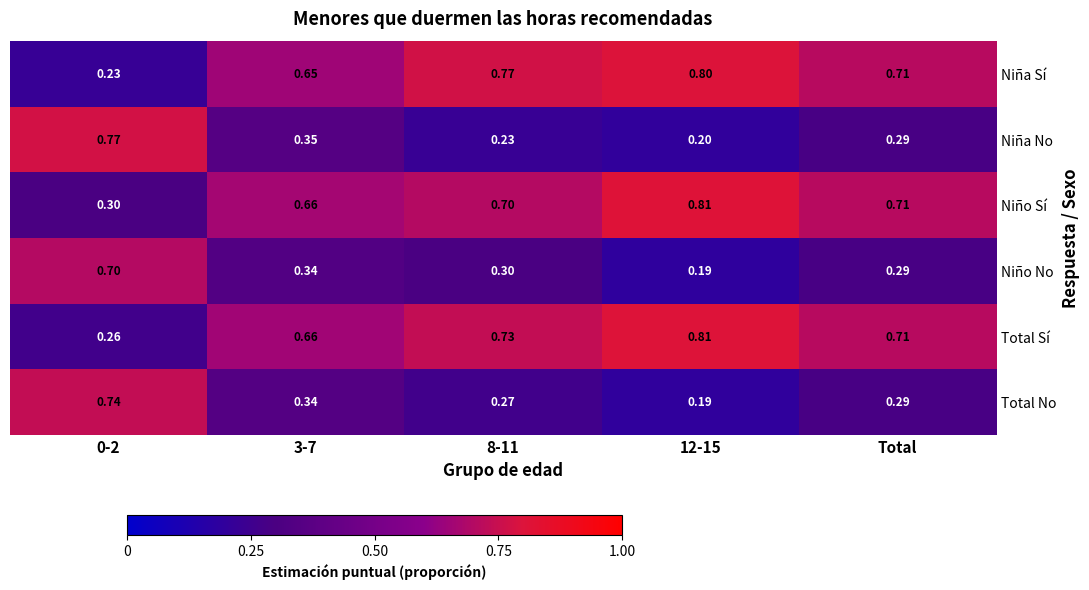

Is the value of Niña No at 3-7 greater than the value of Total Sí at 3-7?

No